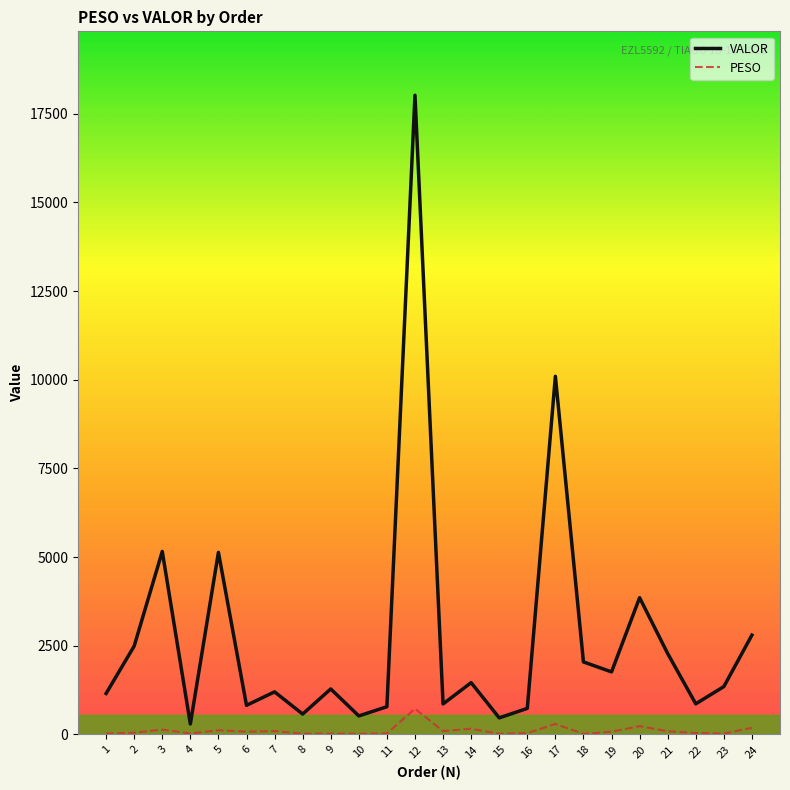

What is the greatest value displayed?

18019.1